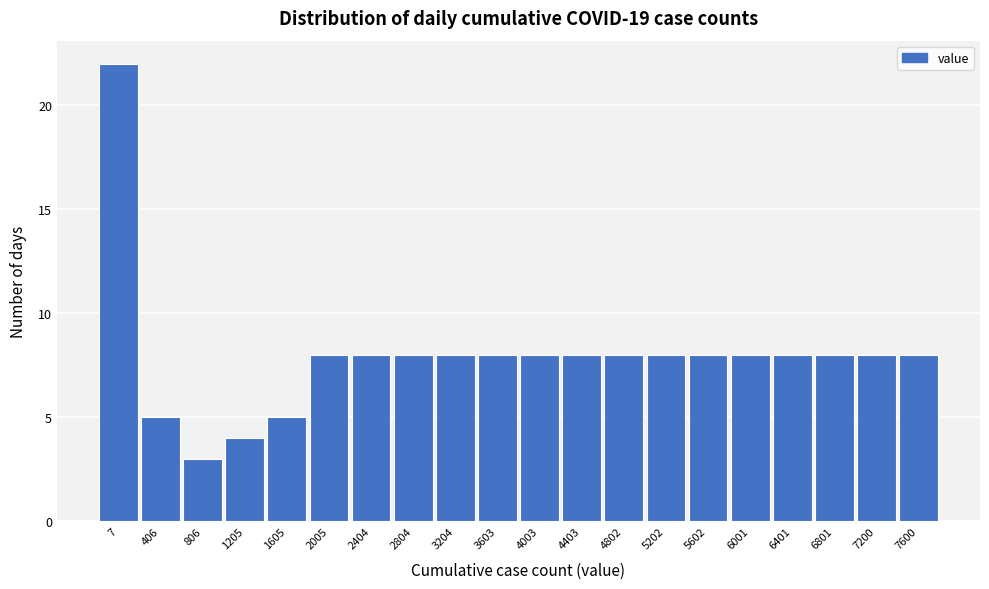

Reading left to right, list all the values displayed in this chart.

22	5	3	4	5	8	8	8	8	8	8	8	8	8	8	8	8	8	8	8